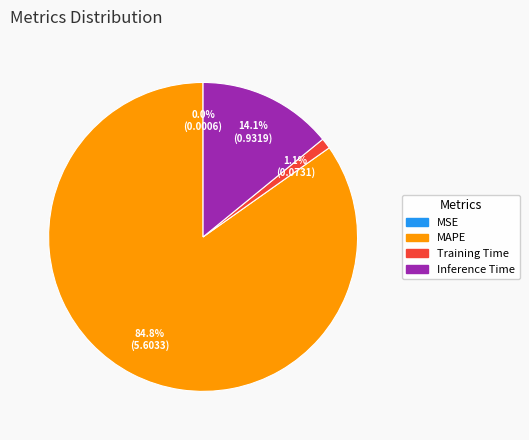

Is there any slice that represents more than half of the pie?

Yes